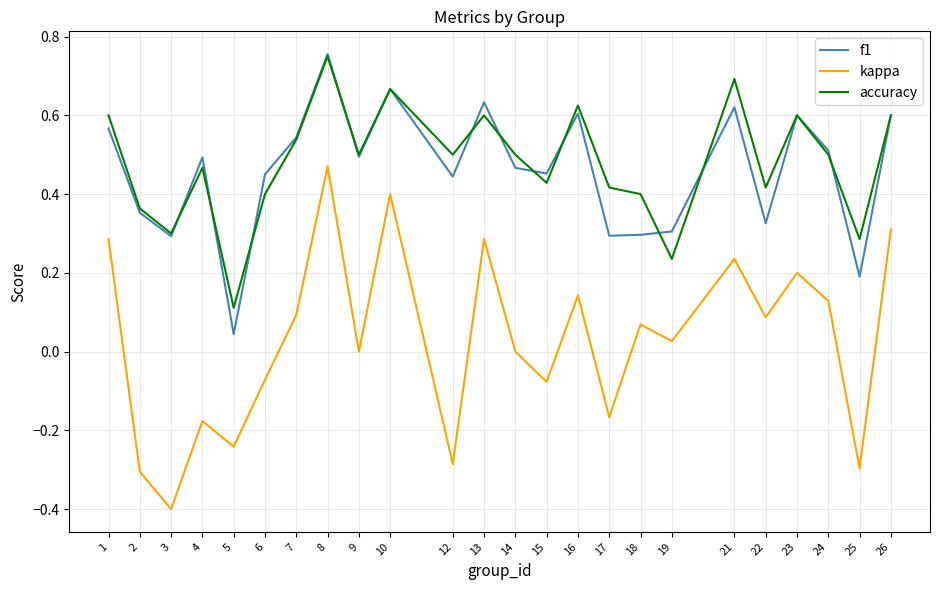

Which series has the largest total across all categories?

accuracy